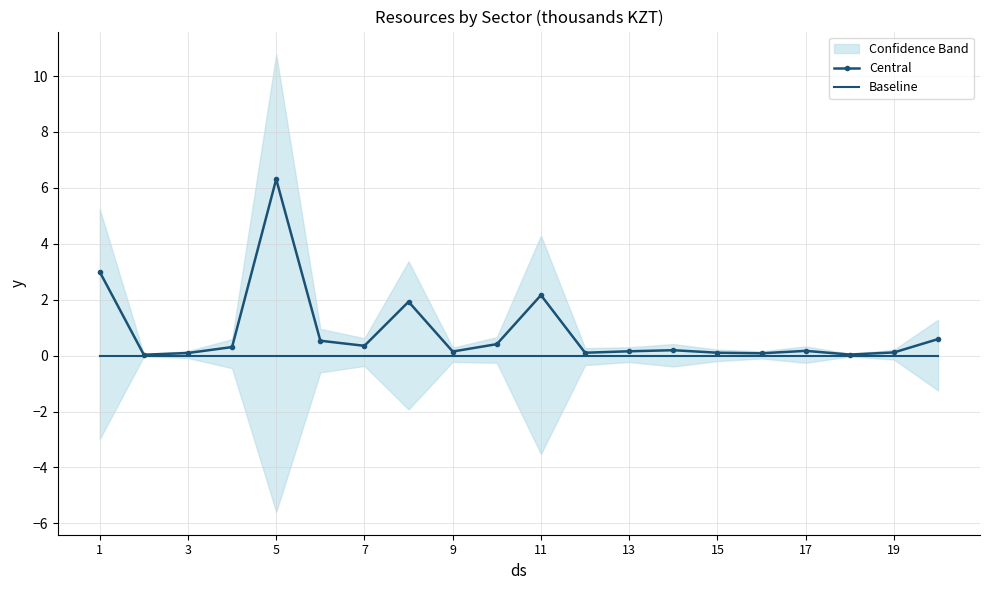

At which label is Baseline closest to 0?

1